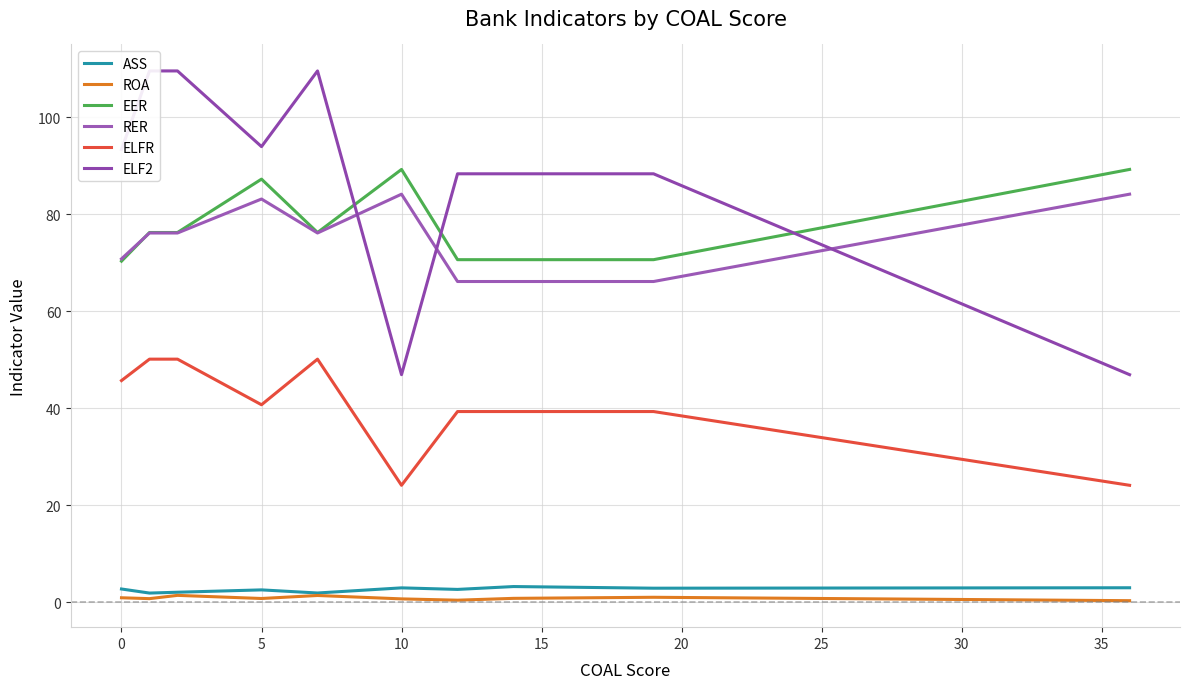

What is the sum of all EER values?

776.3